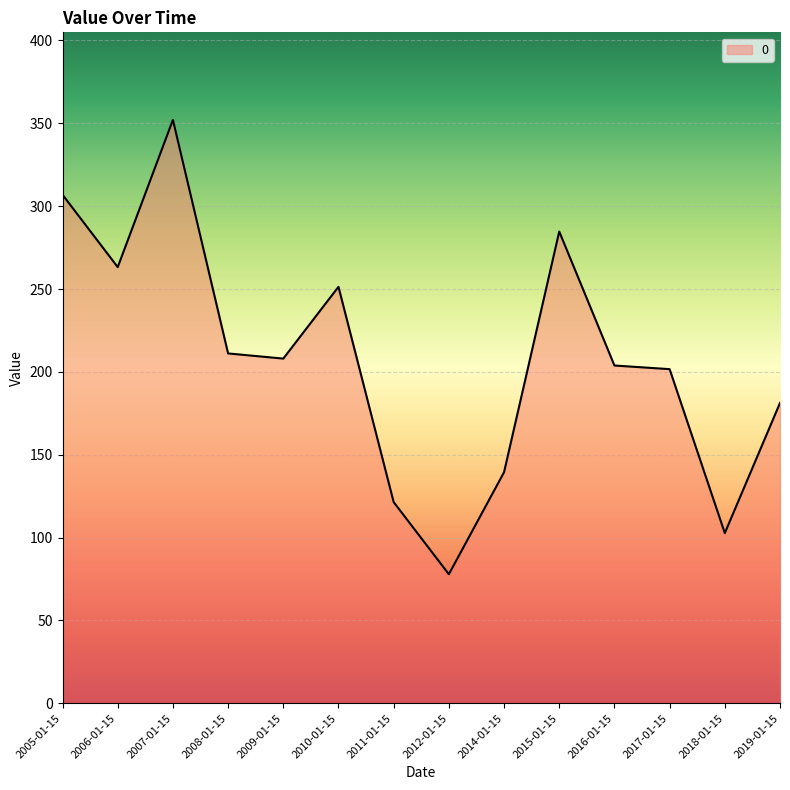

Does the chart display data point markers on the line(s)?

No